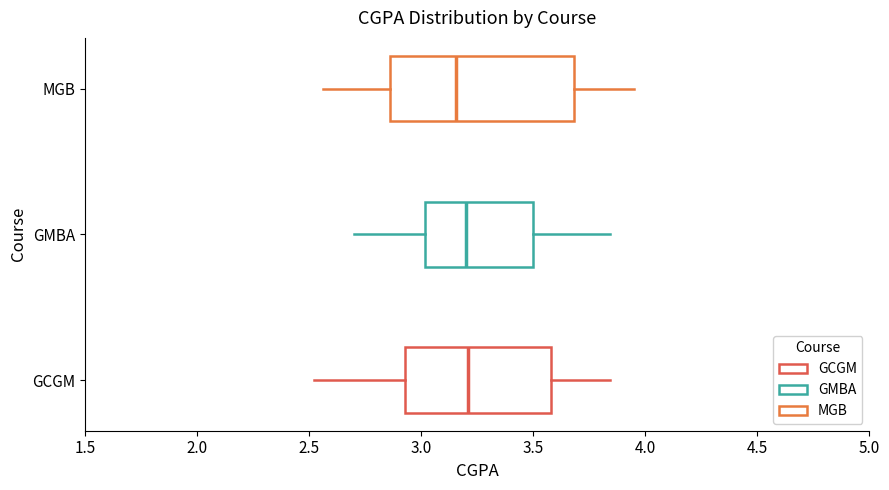

Which box is the widest, from its left edge to its right edge?

MGB